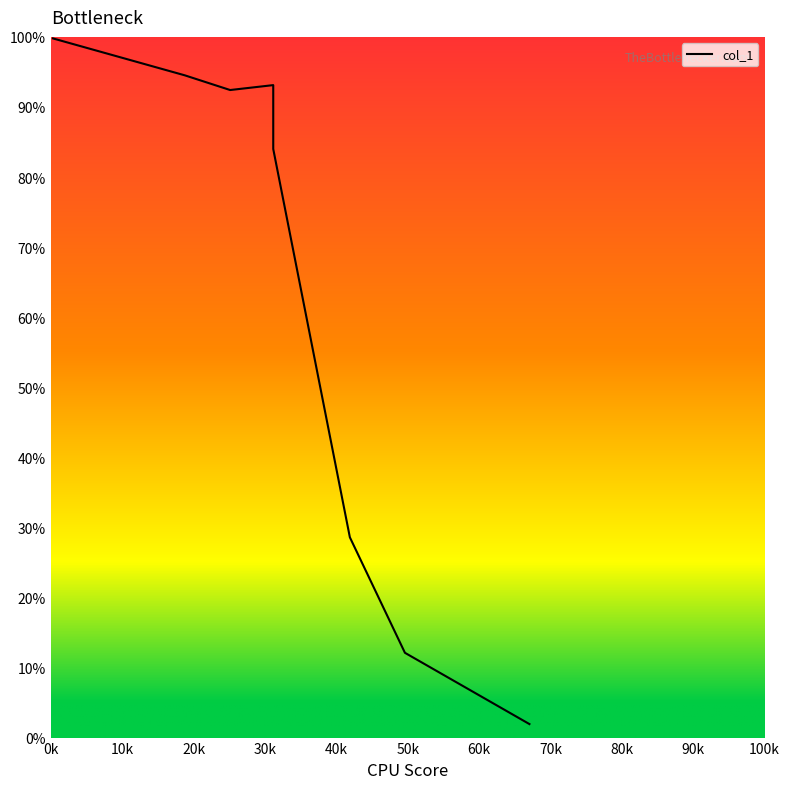

Which label corresponds to the smallest value in the chart?

67.05582393988189